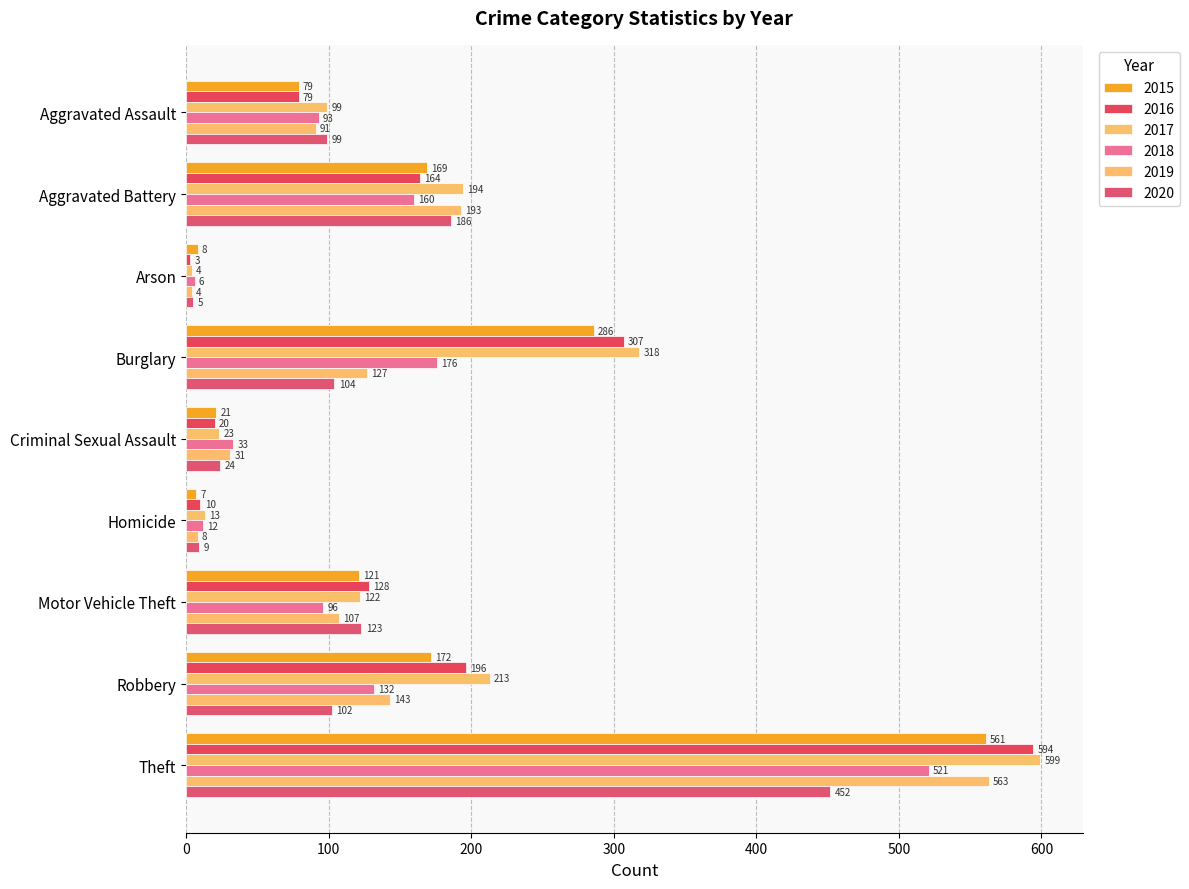

What is the difference between the 2017 values at Aggravated Assault and Aggravated Battery?

95